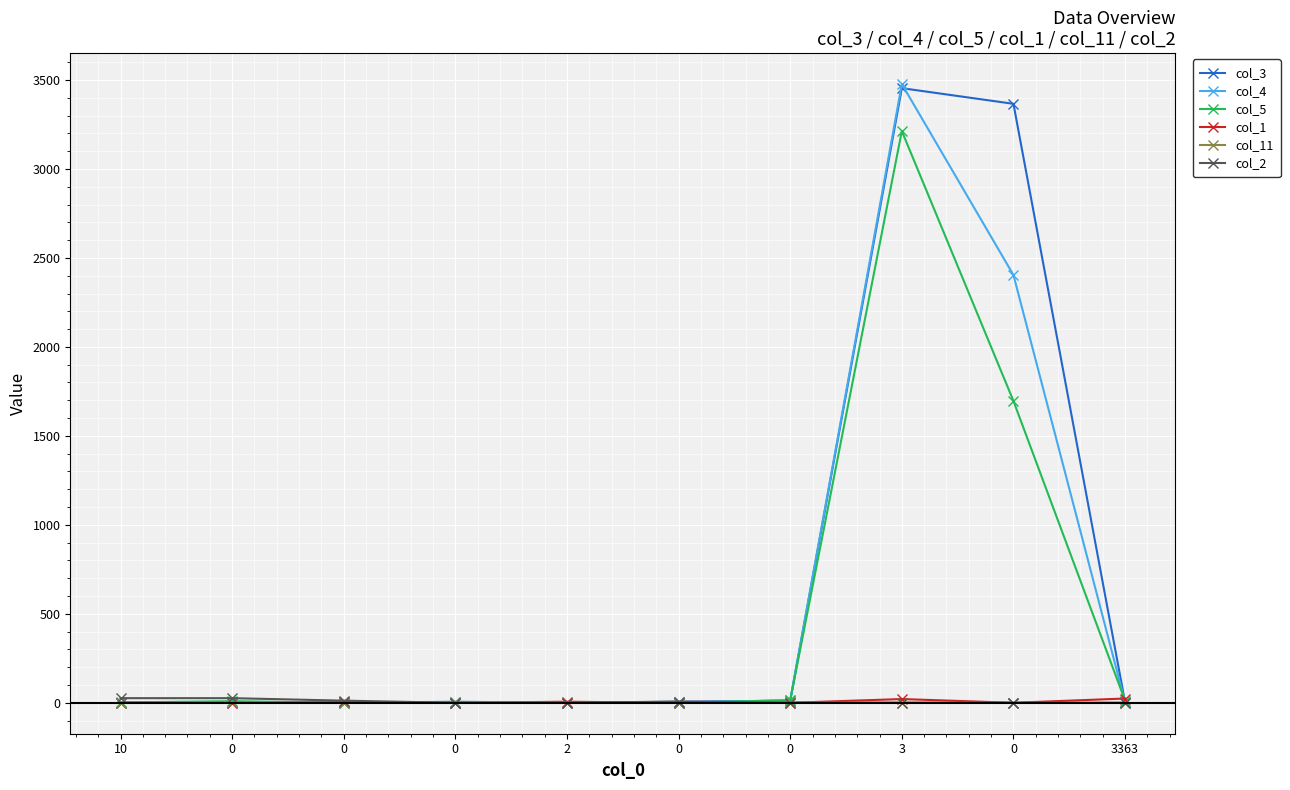

At which category is the sum across all series the highest?

3